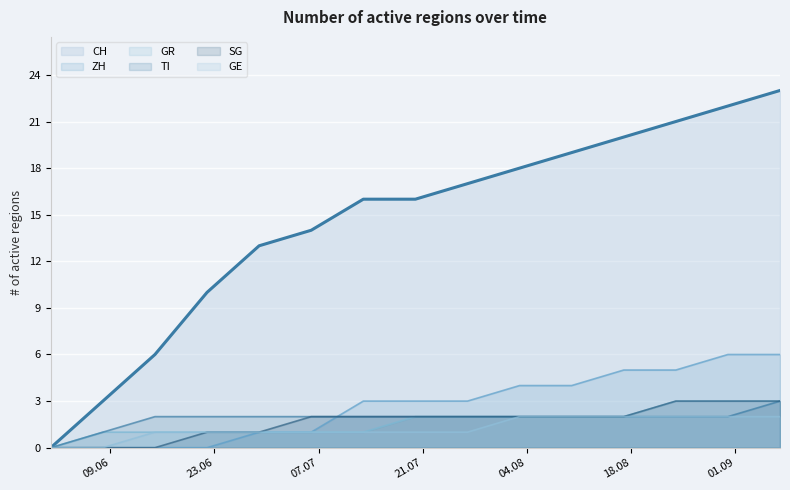

How many lines are shown in the chart?

6